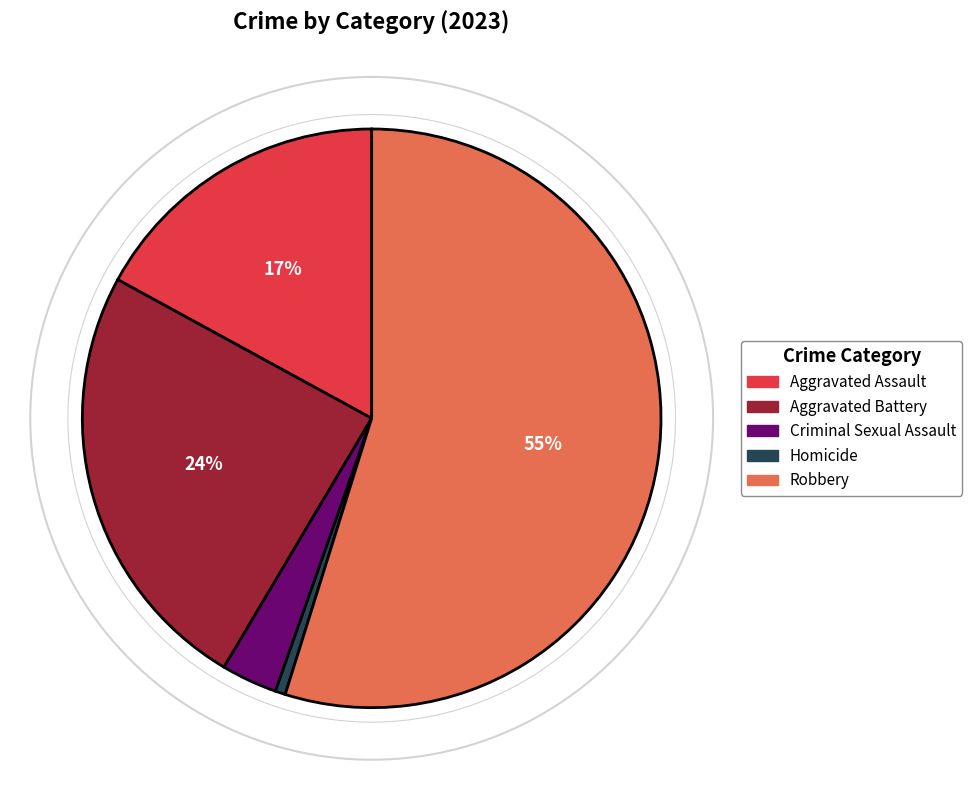

Which has a higher value, Robbery or Criminal Sexual Assault?

Robbery